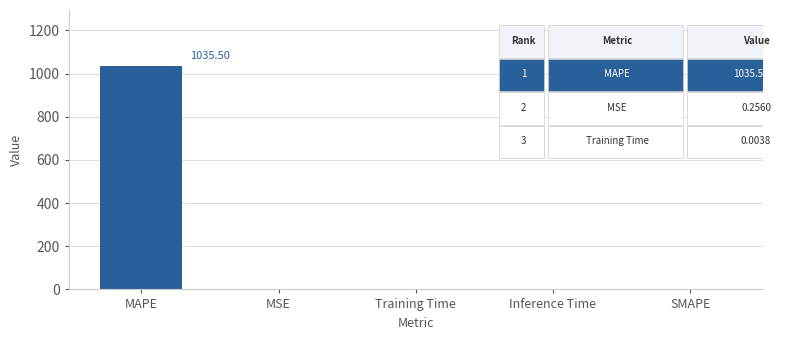

Which category has the highest value across all series?

MAPE